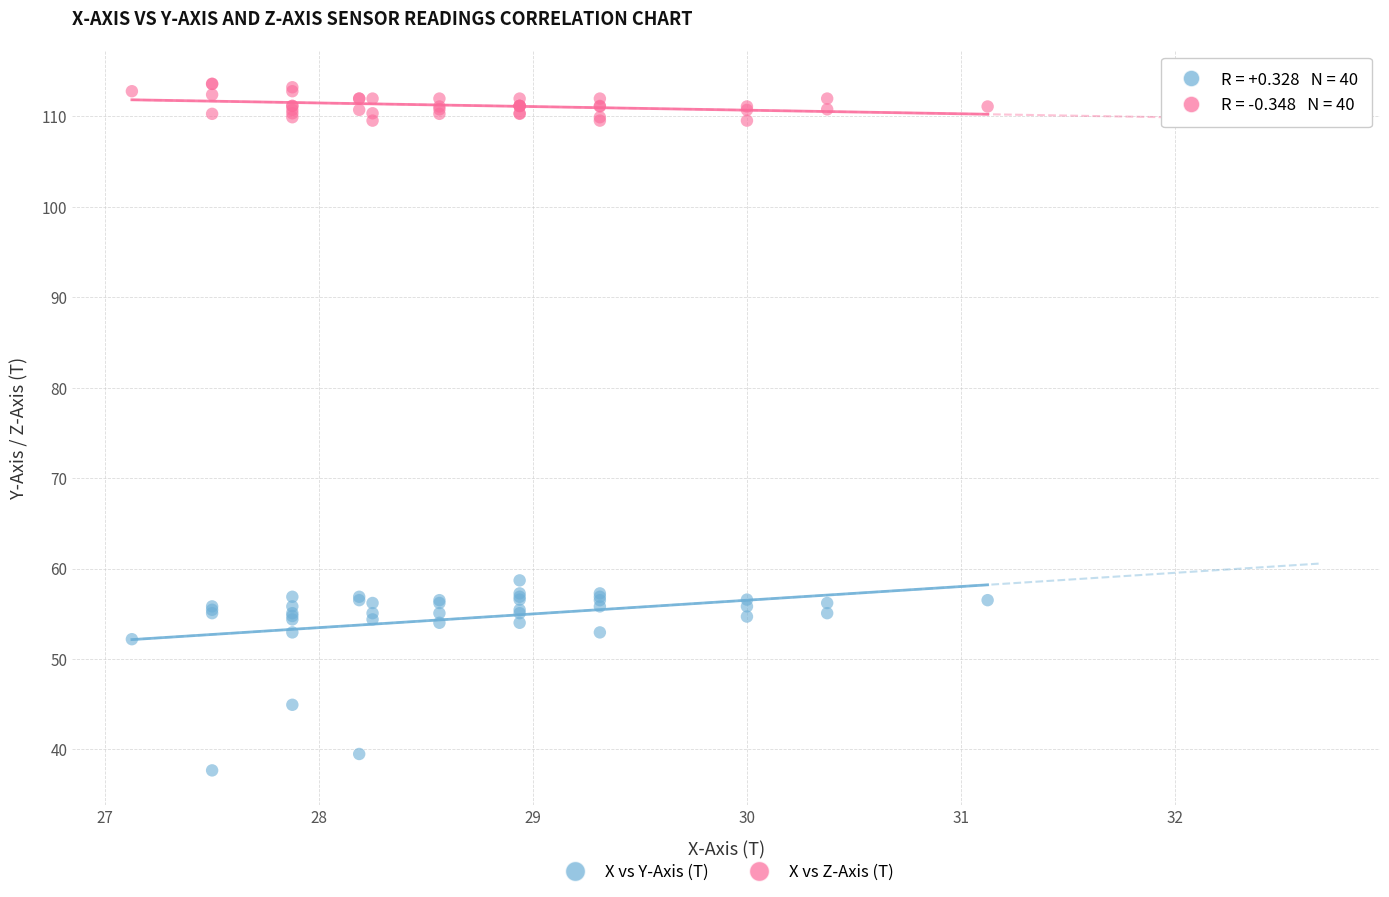

Across all series, what Y value is closest to 75?

58.7